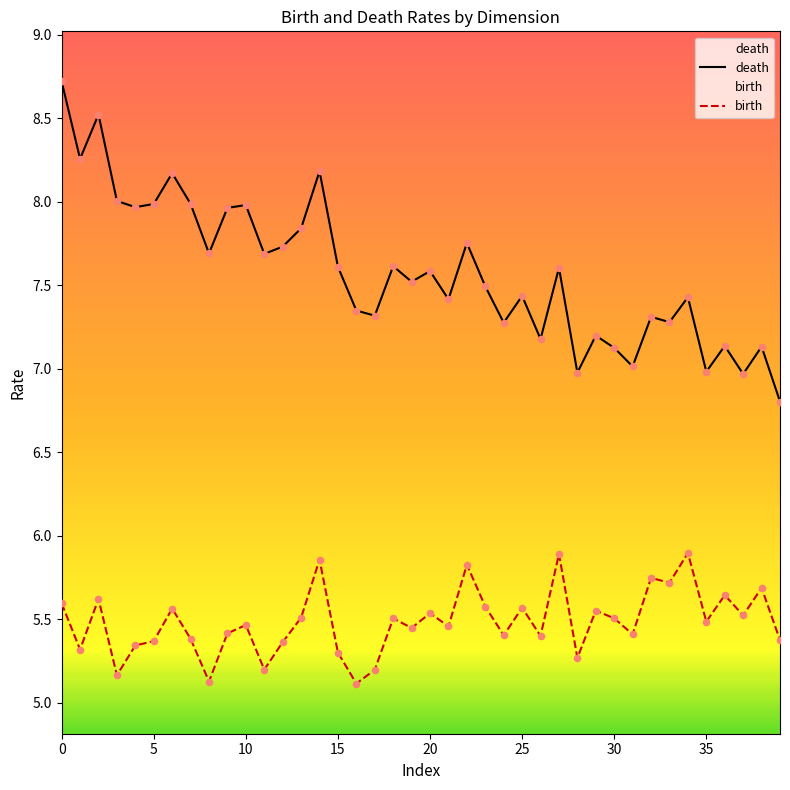

Which series has the largest Y range (max minus min)?

death